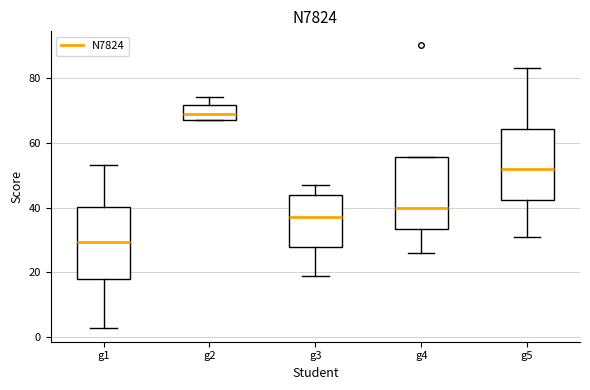

Reading left to right, read every box against the y-axis: the position of its median line, the range the box covers, and the ends of its whiskers. The values are not printed on the chart, so give them approximately, as read against the axis.

g1: median 30, box 18 to 40, whiskers 4 to 54
g2: median 70, box 68 to 72, whiskers 68 to 74
g3: median 38, box 28 to 44, whiskers 20 to 48
g4: median 40, box 34 to 56, whiskers 26 to 56
g5: median 52, box 42 to 64, whiskers 32 to 84